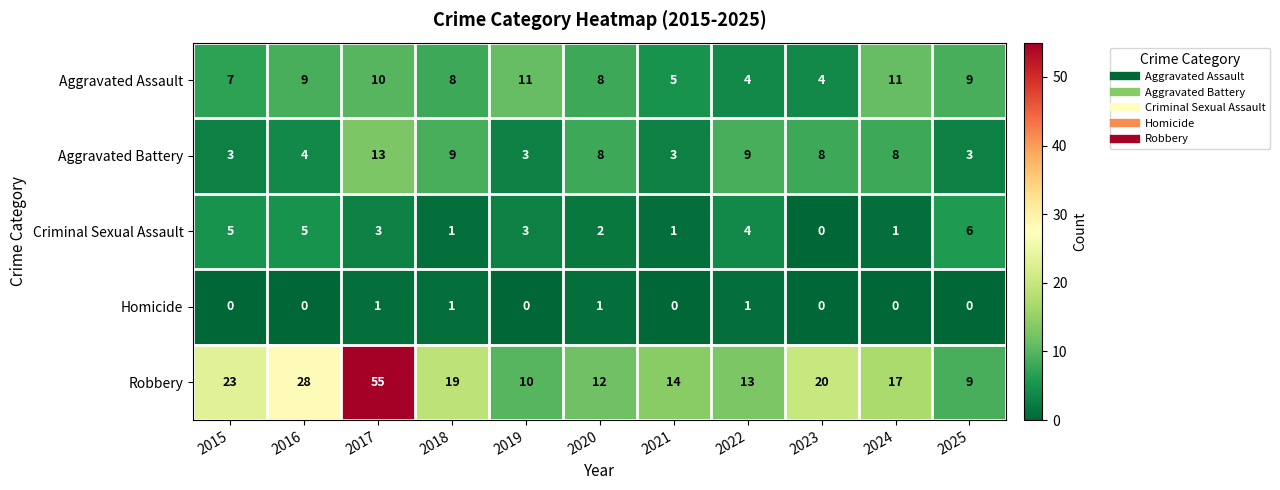

What is the maximum value for Aggravated Assault?

11